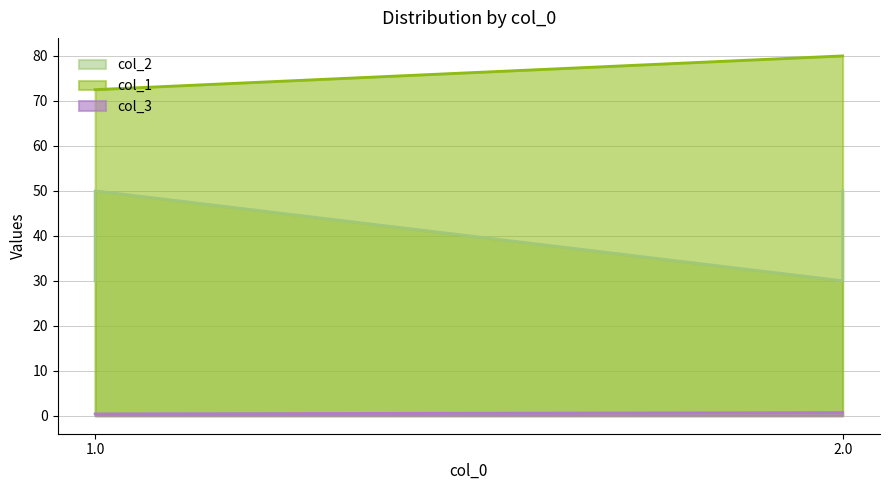

Rank the series at 2.0 from lowest to highest value.

col_3, col_2, col_1